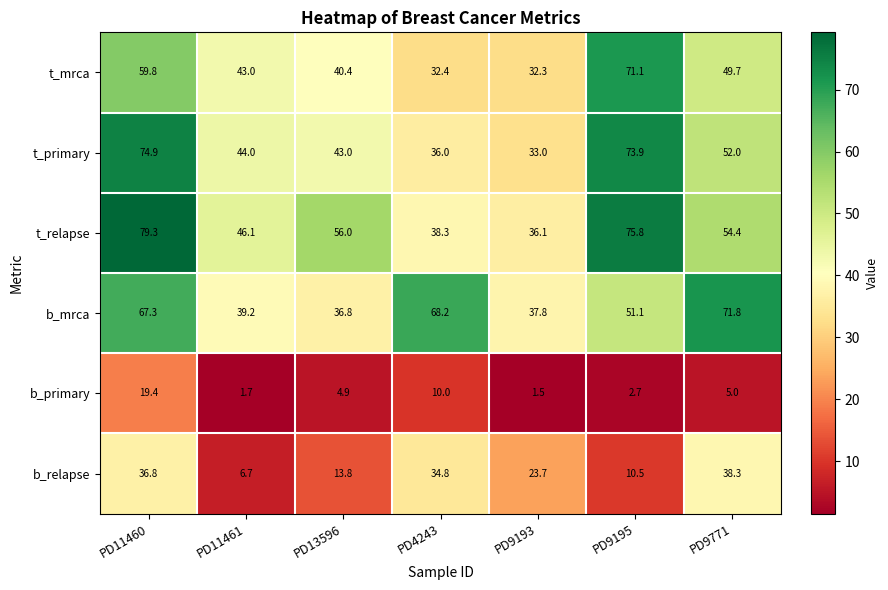

How many series are shown in this chart?

6